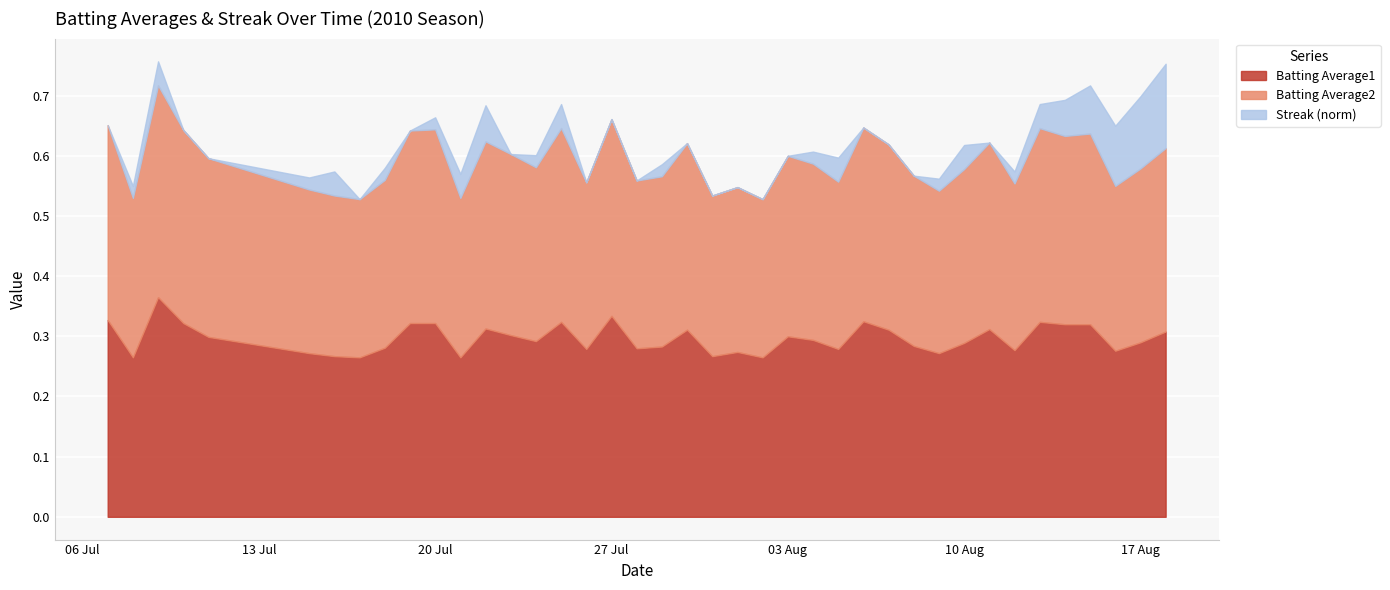

What is the label of the 7th point from the right?

2010-08-12